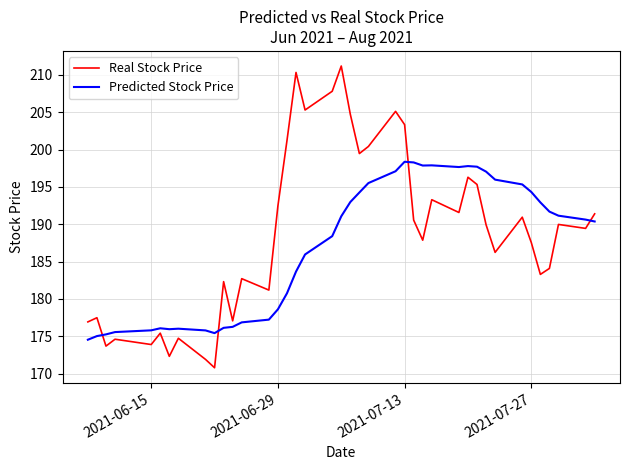

Which series has the widest spread of values?

Real Stock Price